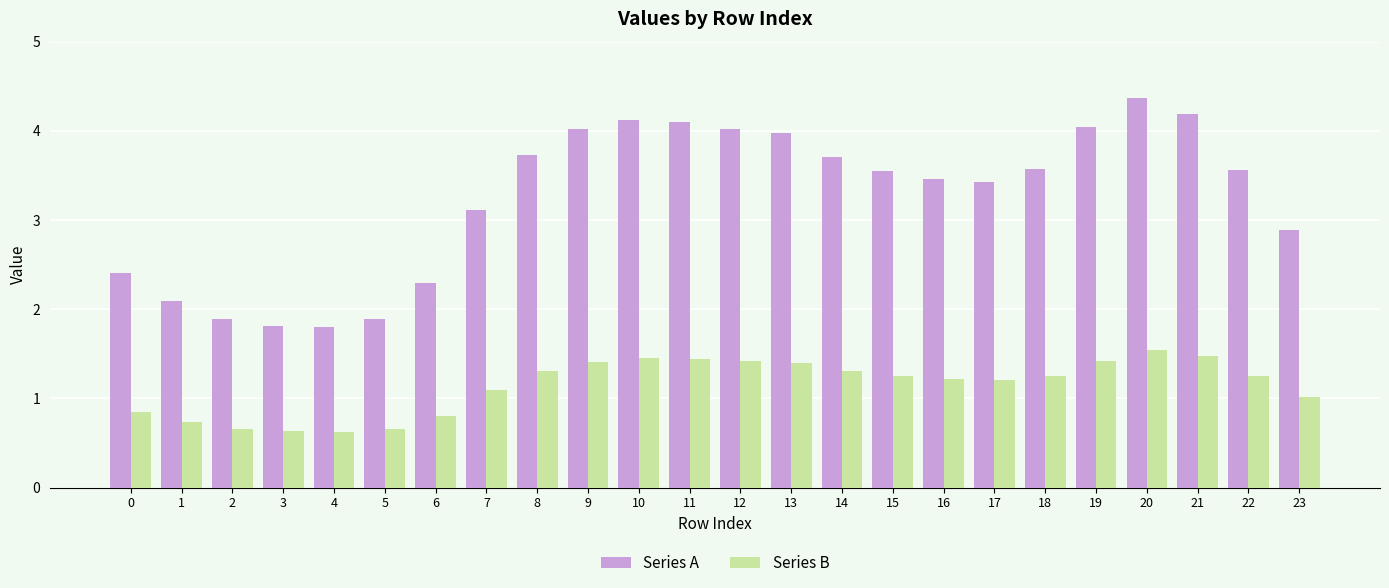

What are all the series names shown in the legend?

Series A, Series B